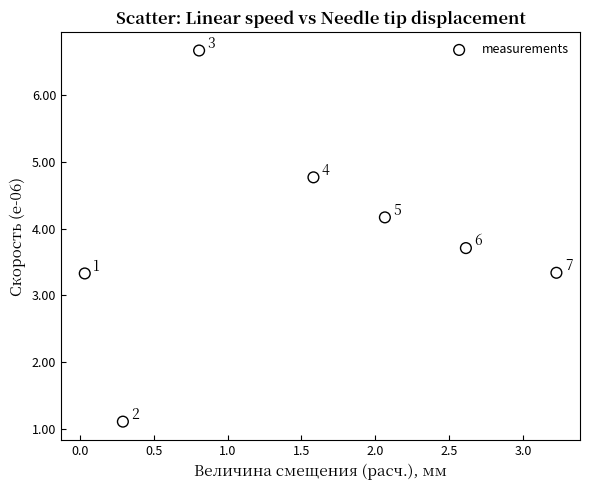

What Y value in the scatter plot is closest to 3?

3.3